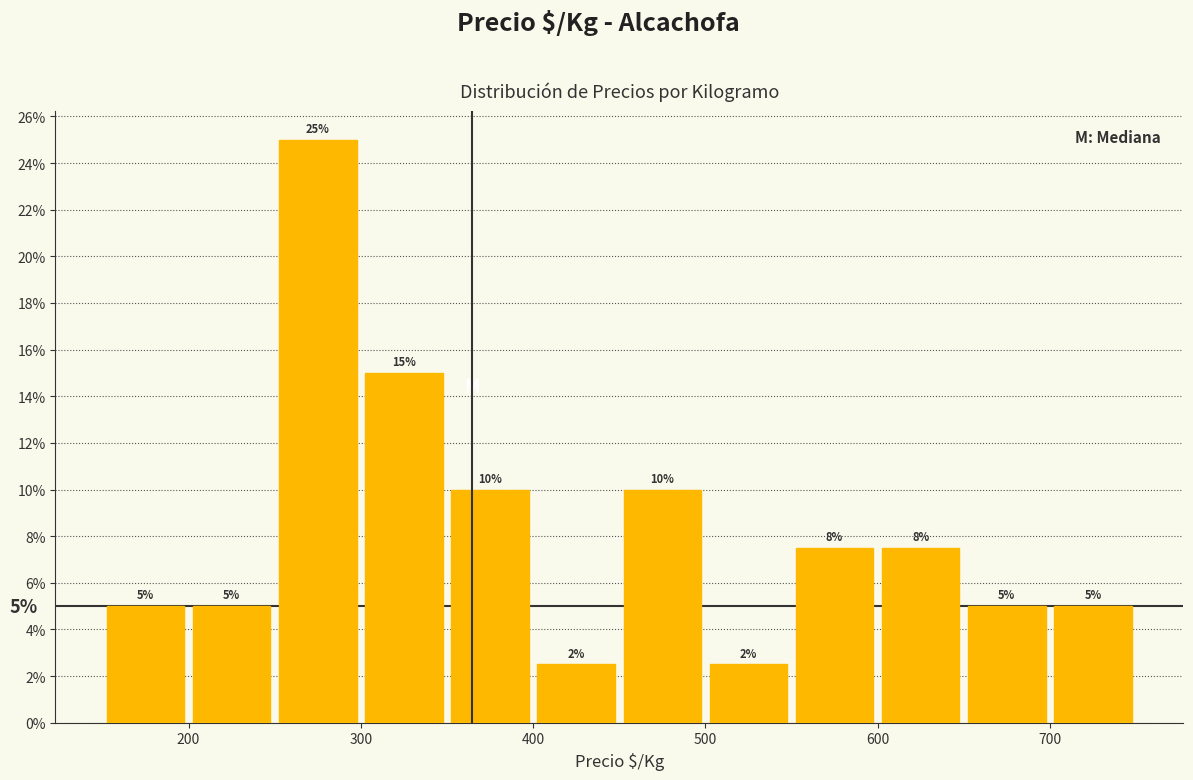

Over which range of the x-axis is the bar tallest?

250 to 300